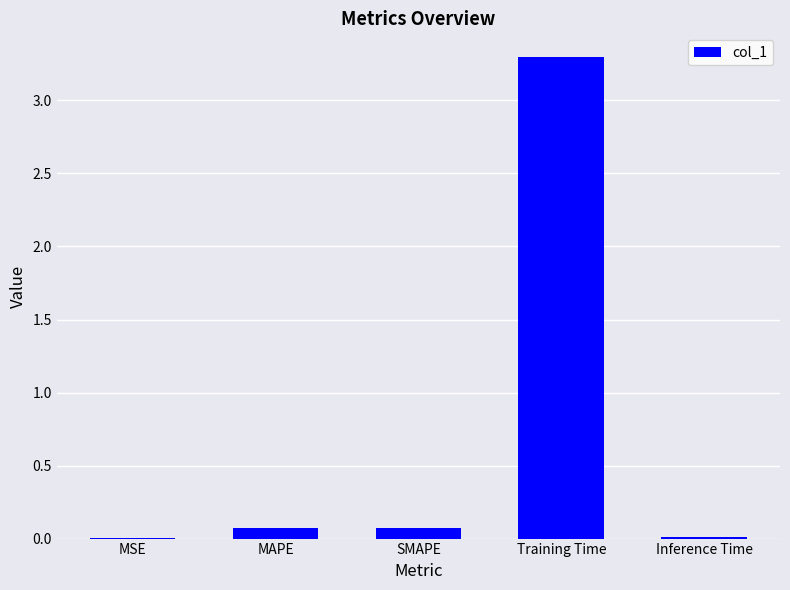

What is the maximum value shown in the chart?

3.3